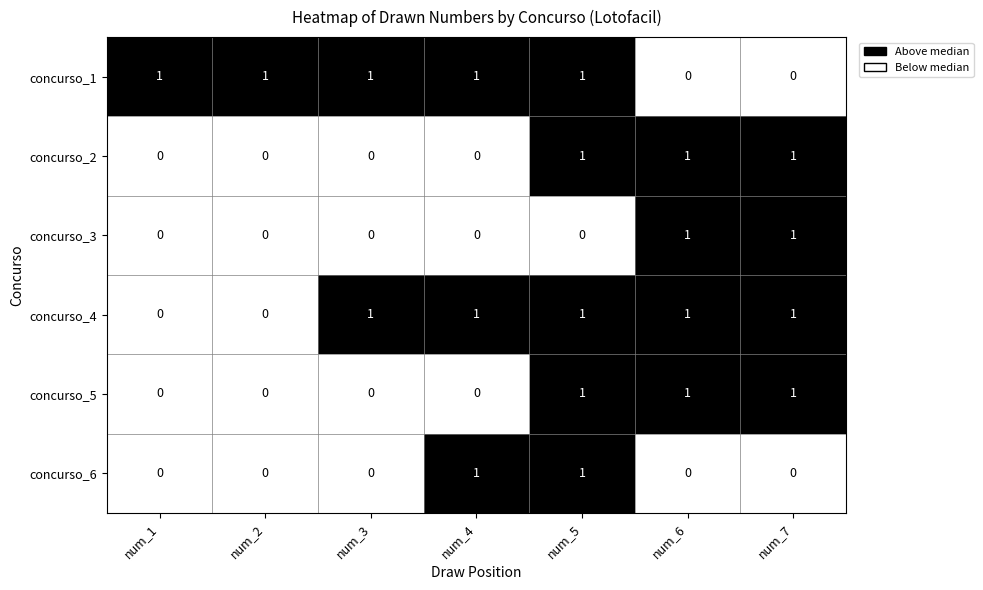

What is the greatest value displayed?

1